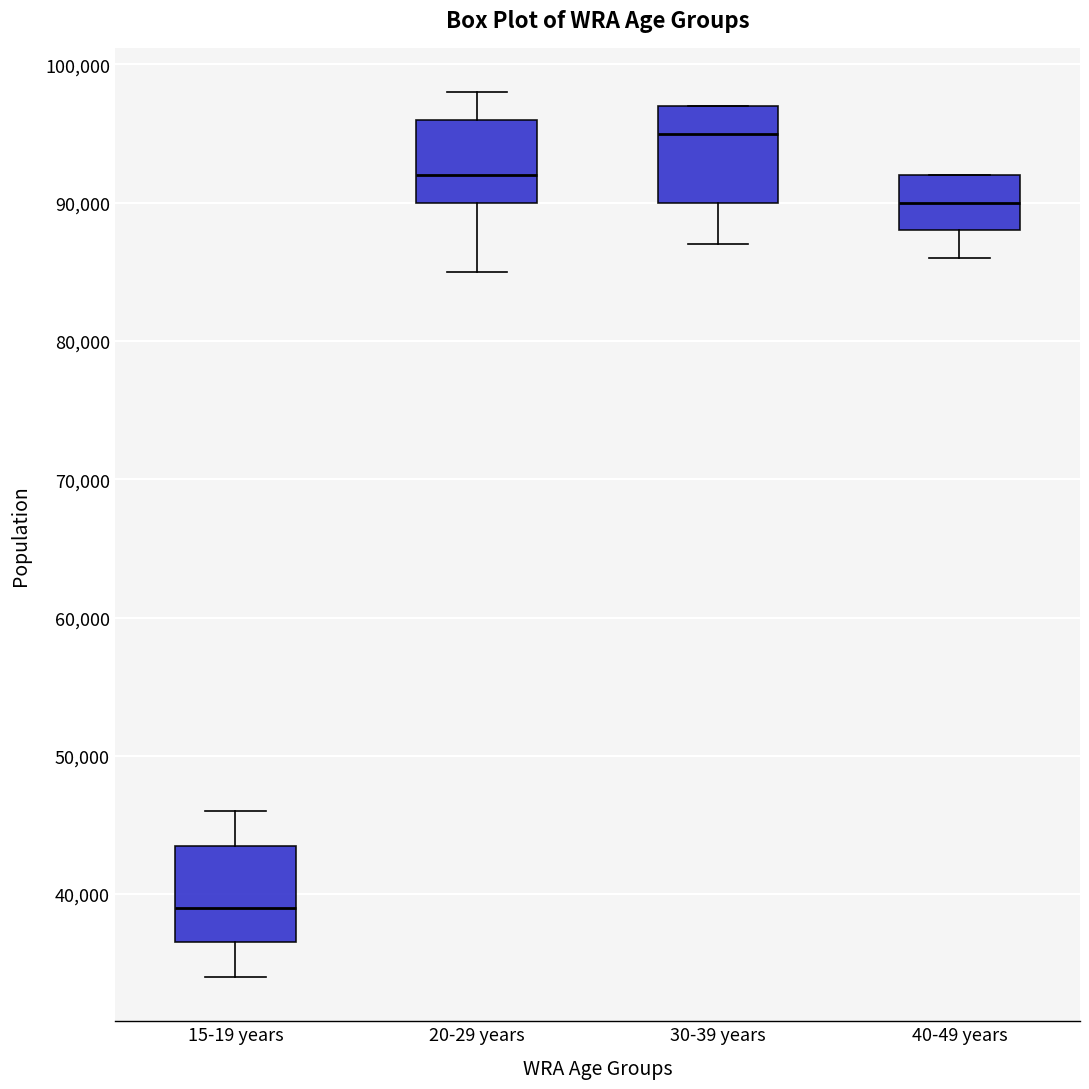

Which box has the lowest median line?

15-19 years